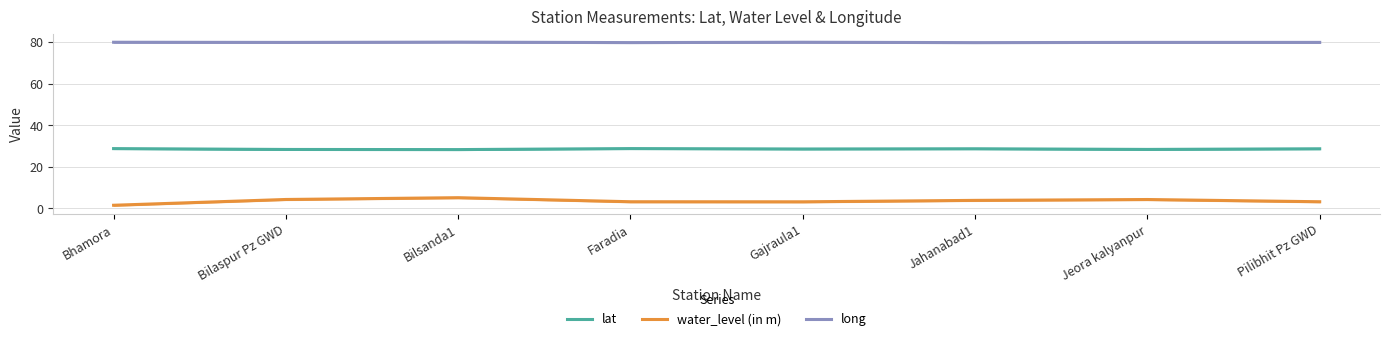

What is the minimum value for long?

79.7